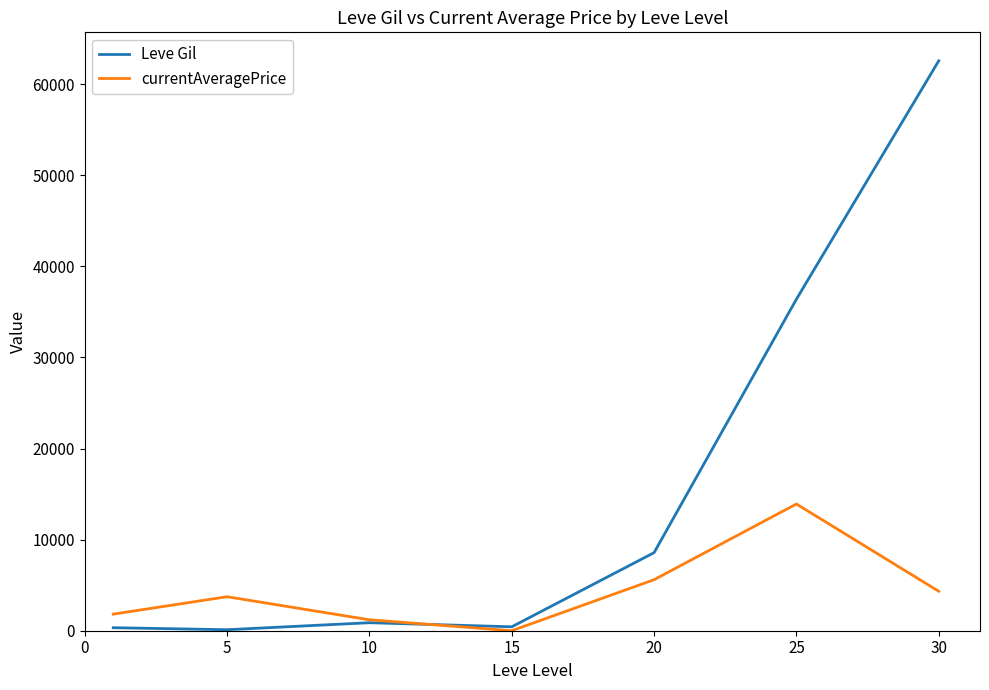

What is the maximum value shown in the chart?

62560.0